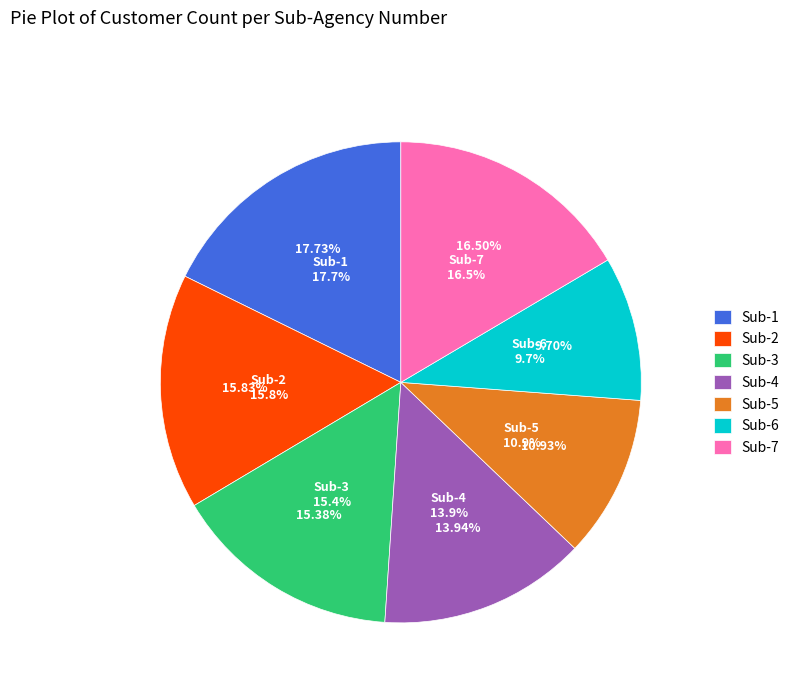

How many slices are in this pie chart?

7